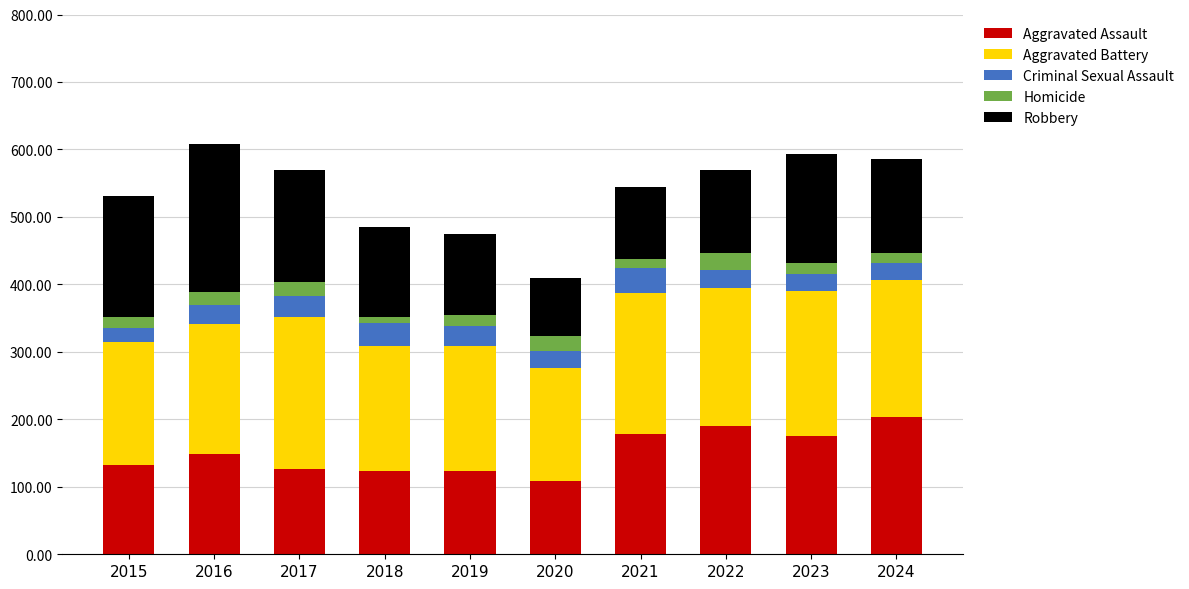

What is the difference between the maximum and minimum values in the Aggravated Assault series?

95